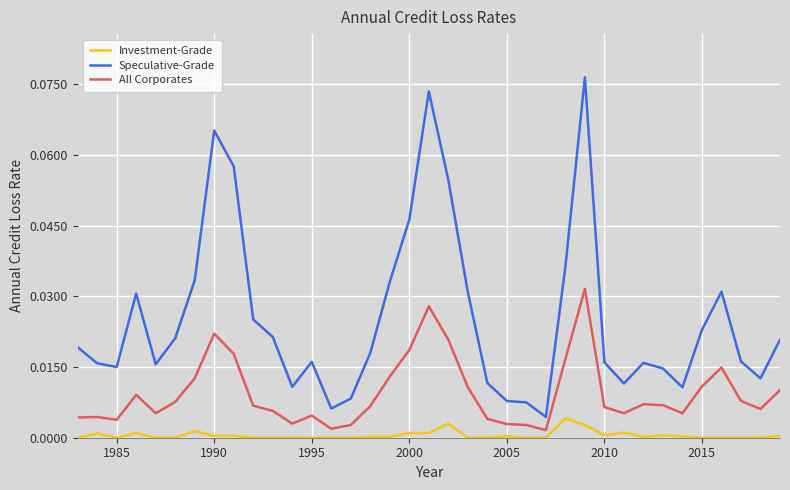

Rank the series by their maximum value, from lowest to highest.

Investment-Grade, All Corporates, Speculative-Grade